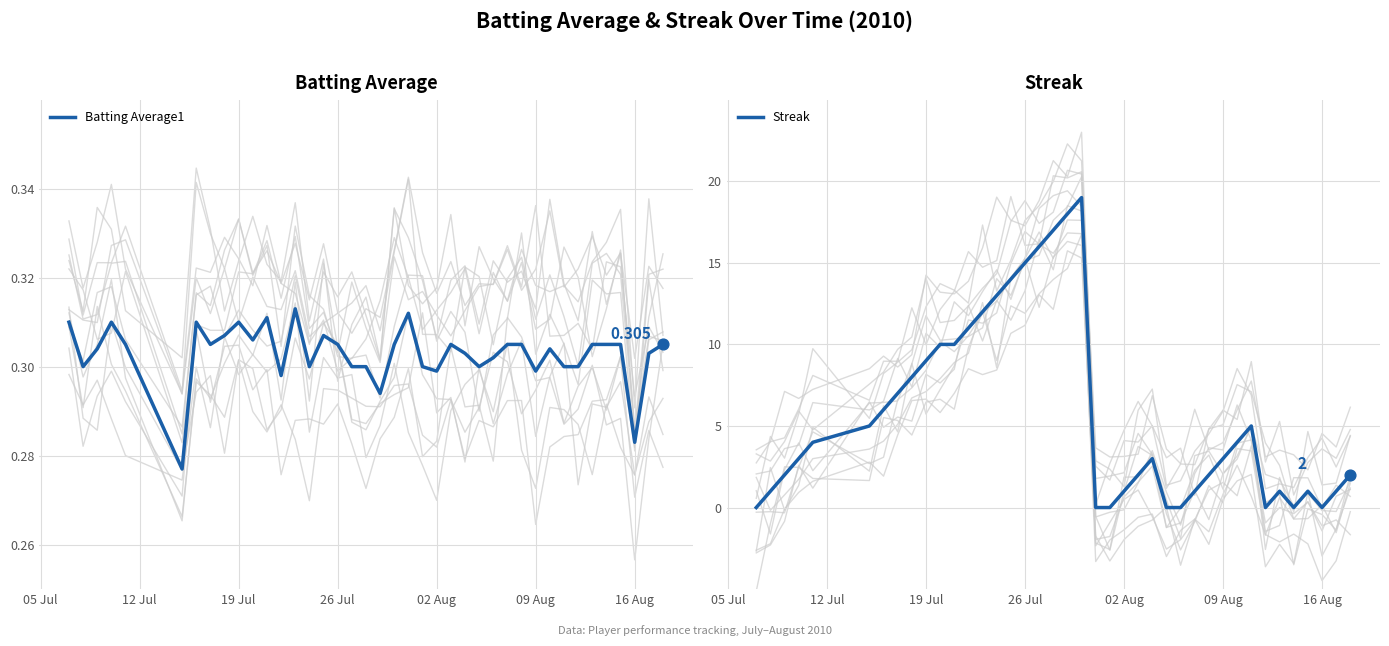

Which series has the largest Y range (max minus min)?

Streak